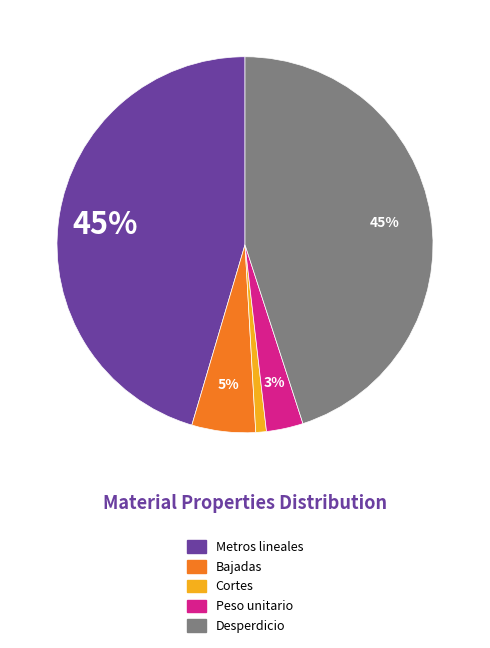

How many segments does this pie chart have?

5